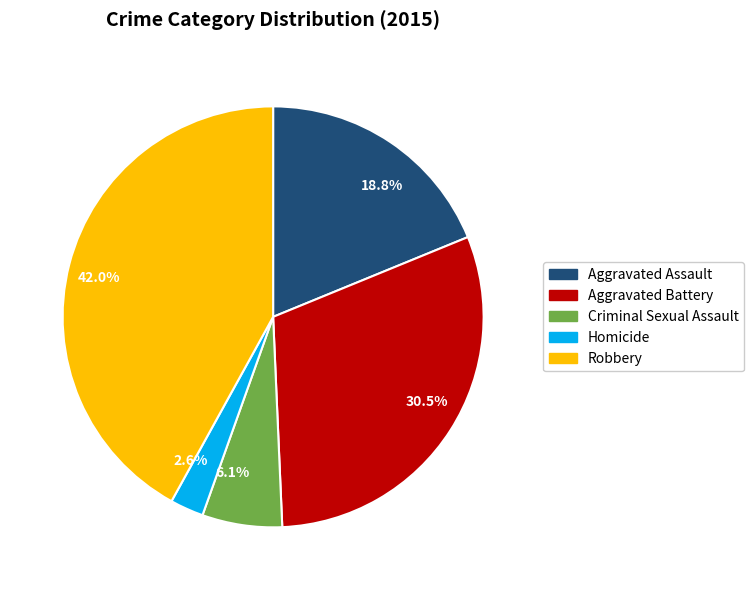

To the nearest percent, what percentage of the pie is Homicide?

3%